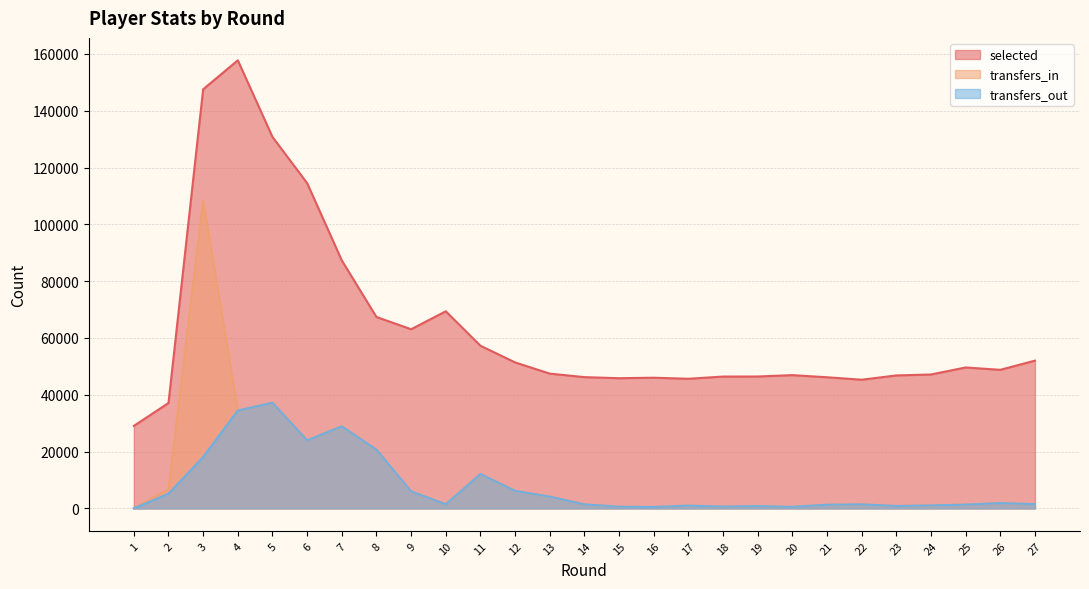

What is the difference between the second highest and minimum values in the selected series?

118500